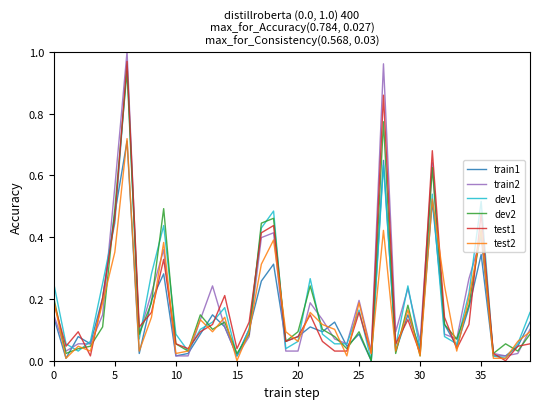

What are all the series names shown in the legend?

train1, train2, dev1, dev2, test1, test2